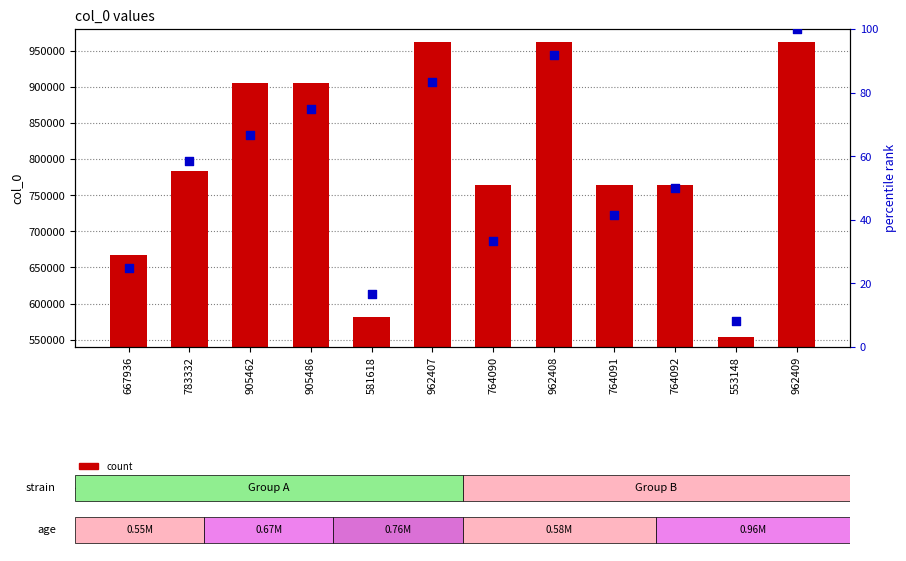

Which series reaches the minimum Y coordinate?

percentile rank within the sample